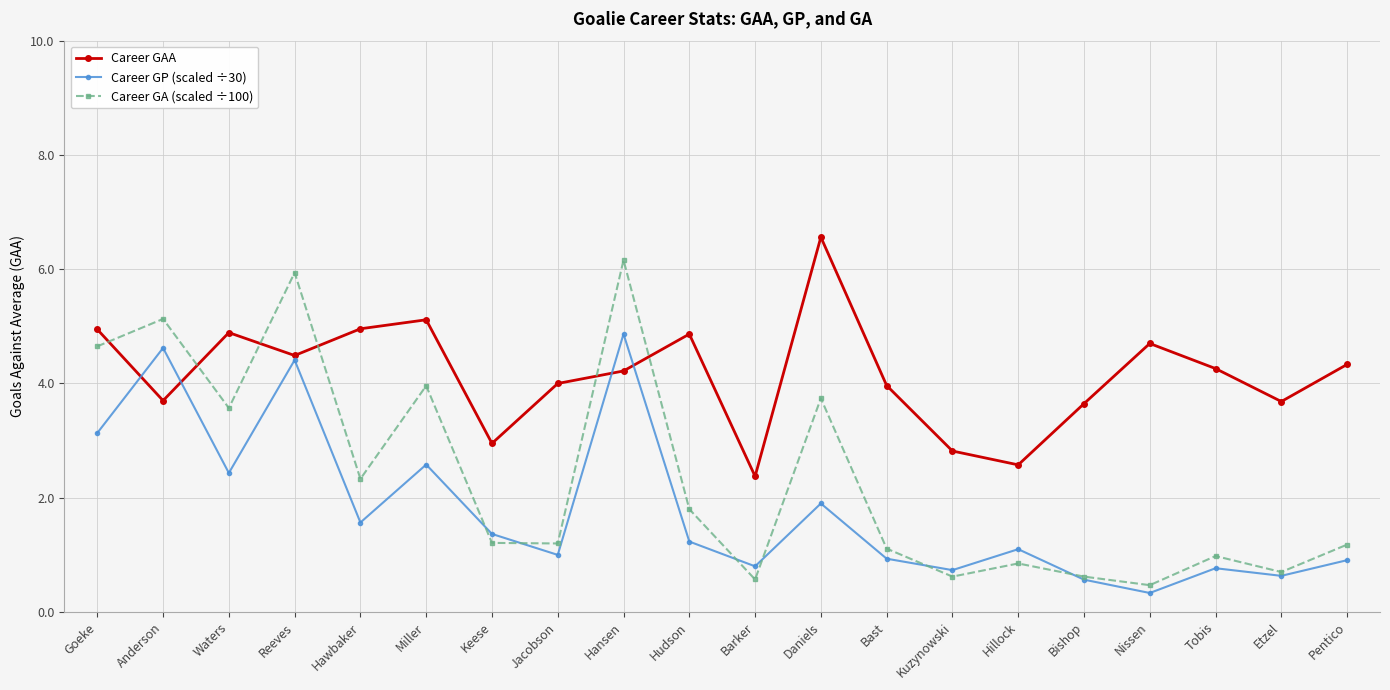

List the series in order of their overall mean, highest first.

Career GAA, Career GA (scaled ÷100), Career GP (scaled ÷30)